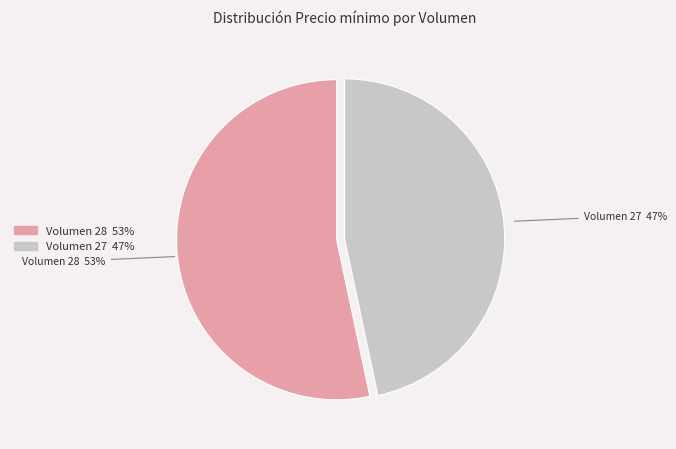

Count the number of slices in the pie.

2